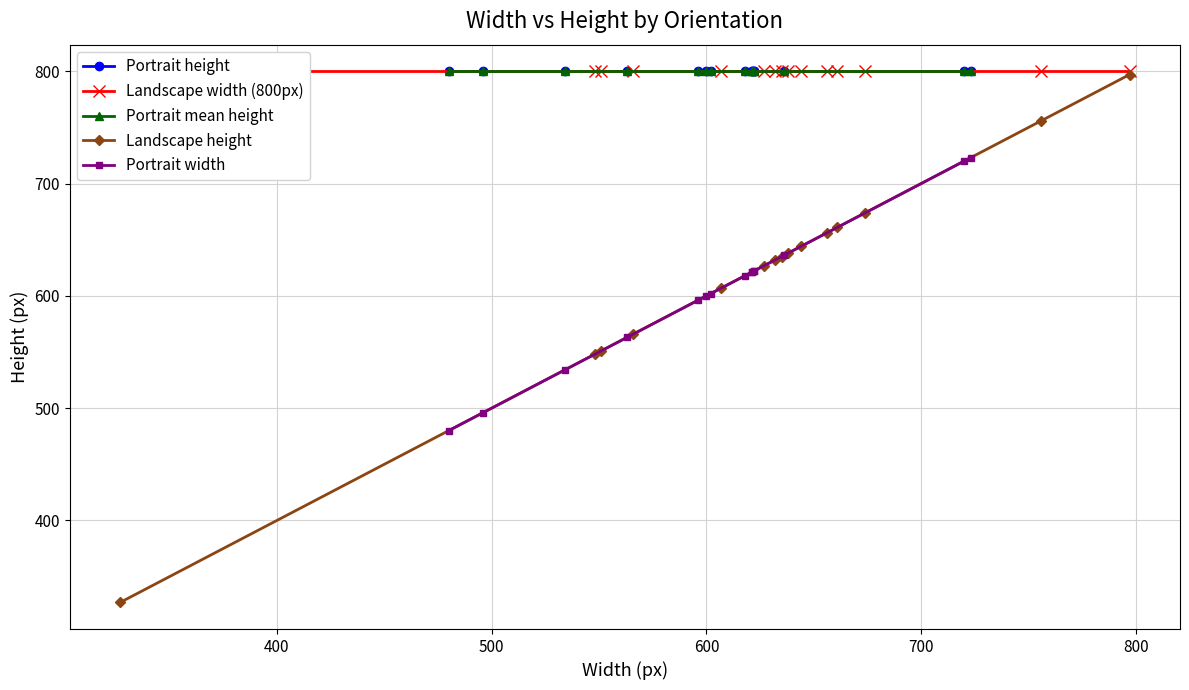

What is the sum of all Landscape height values?

9319